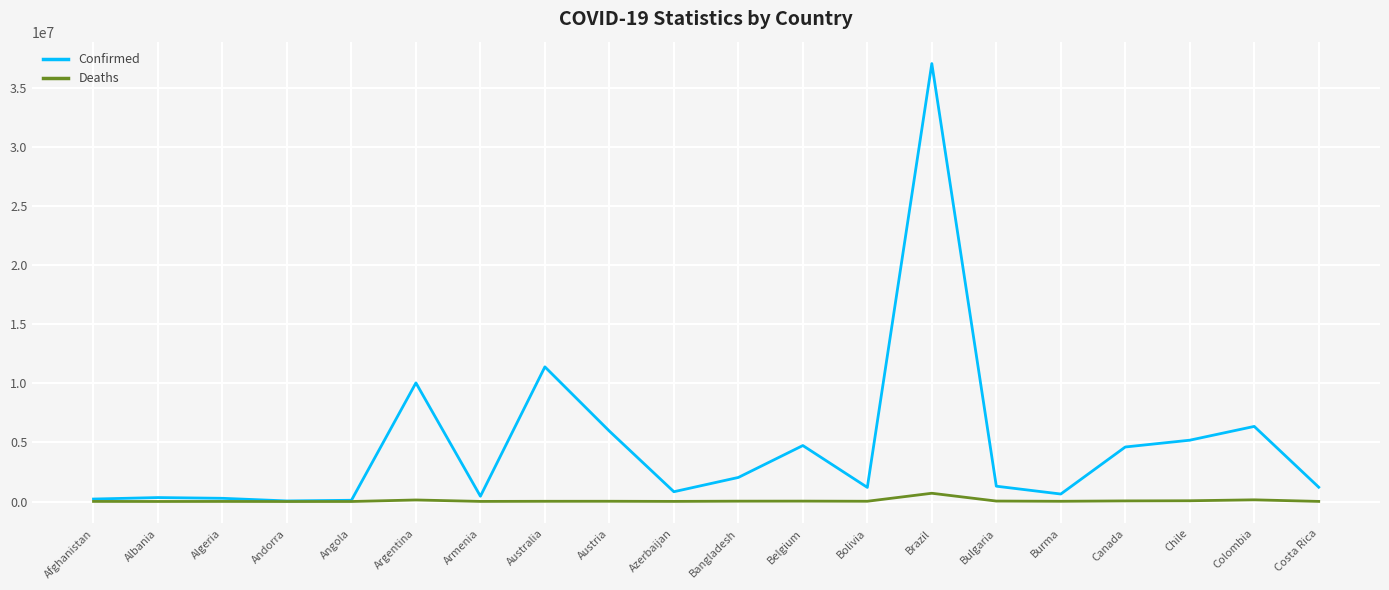

Which series changed the most between Algeria and Belgium?

Confirmed